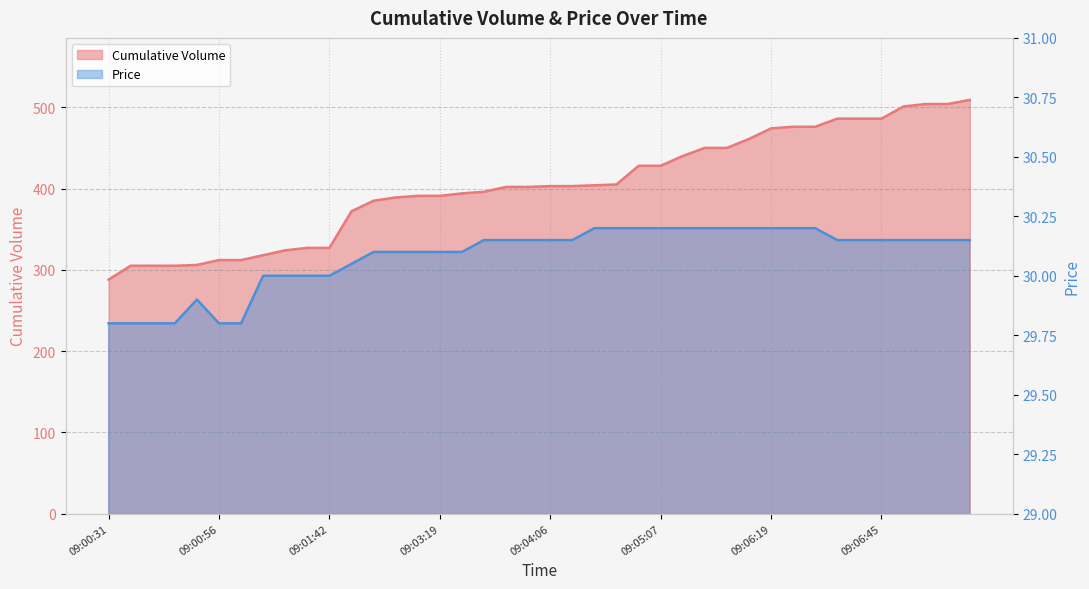

Is it true that Price equals 29.8 at 09:00:41?

True